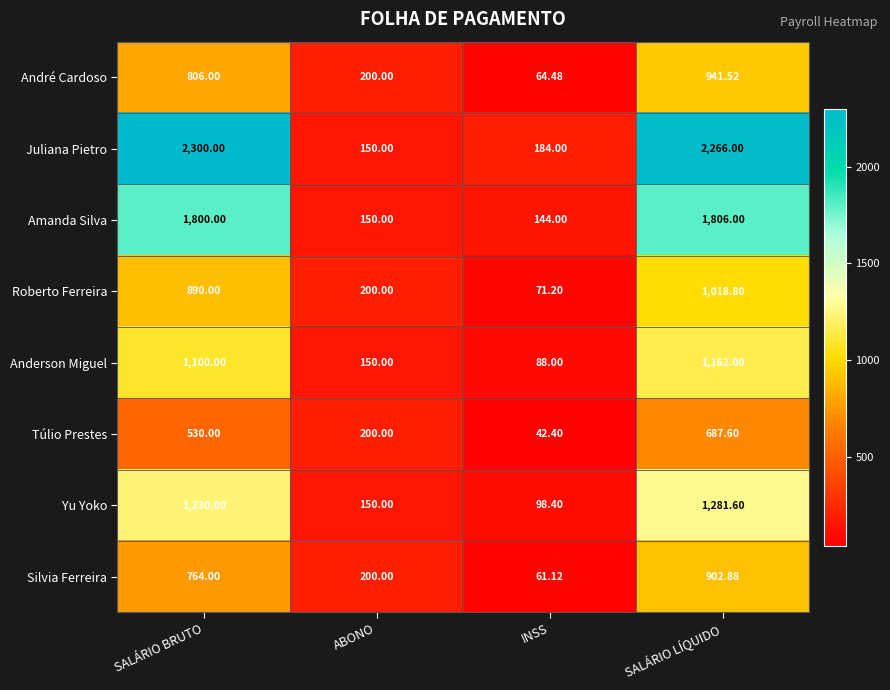

Which category has the lowest value in the André Cardoso series?

INSS